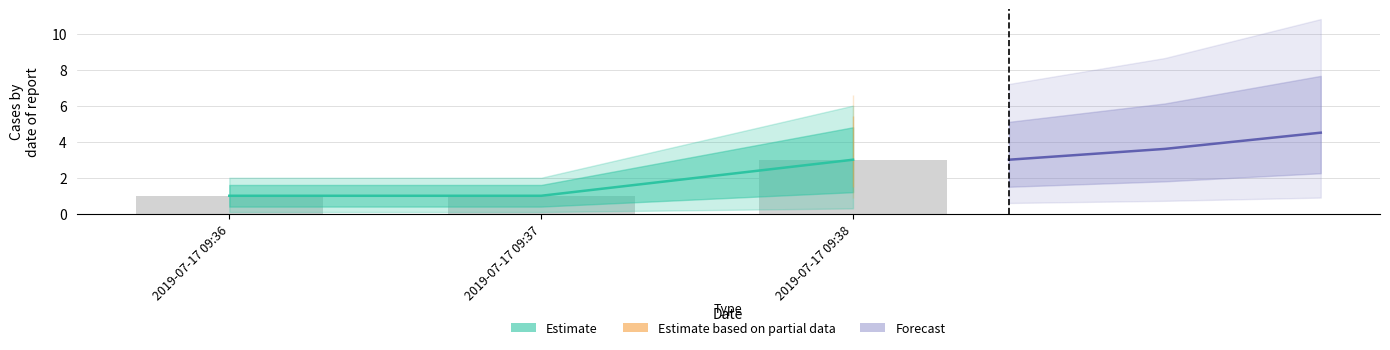

Which label corresponds to the largest value in the chart?

2019-07-17 09:38